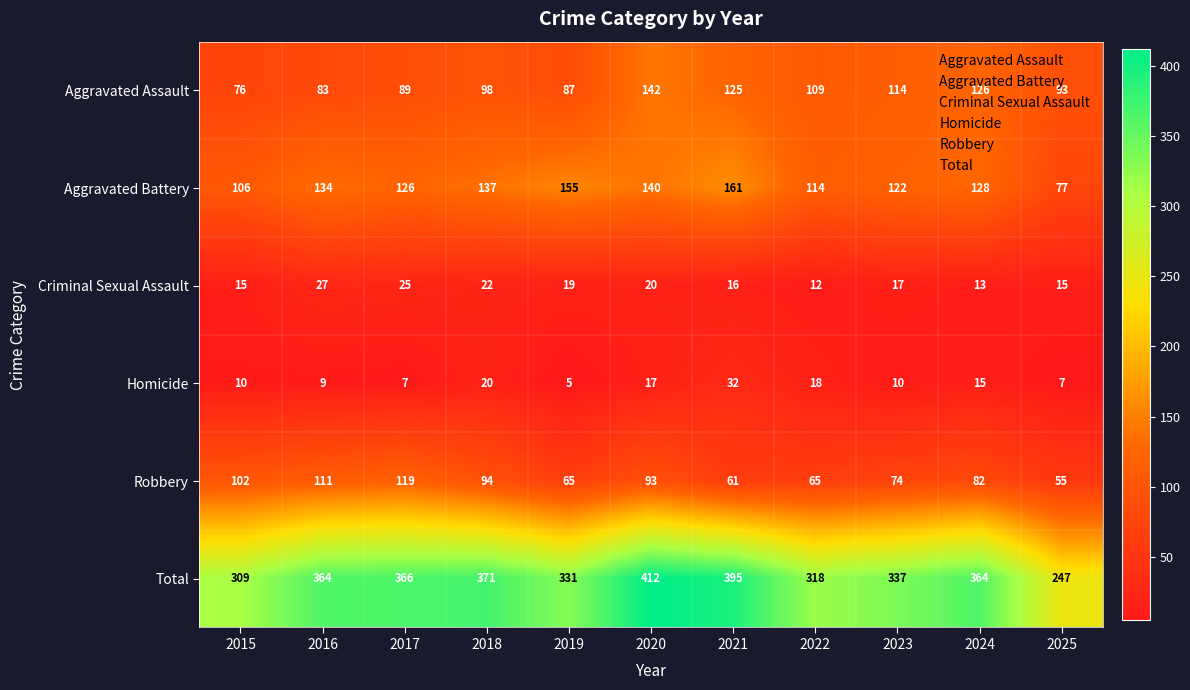

What is the lowest value of the Robbery series?

55